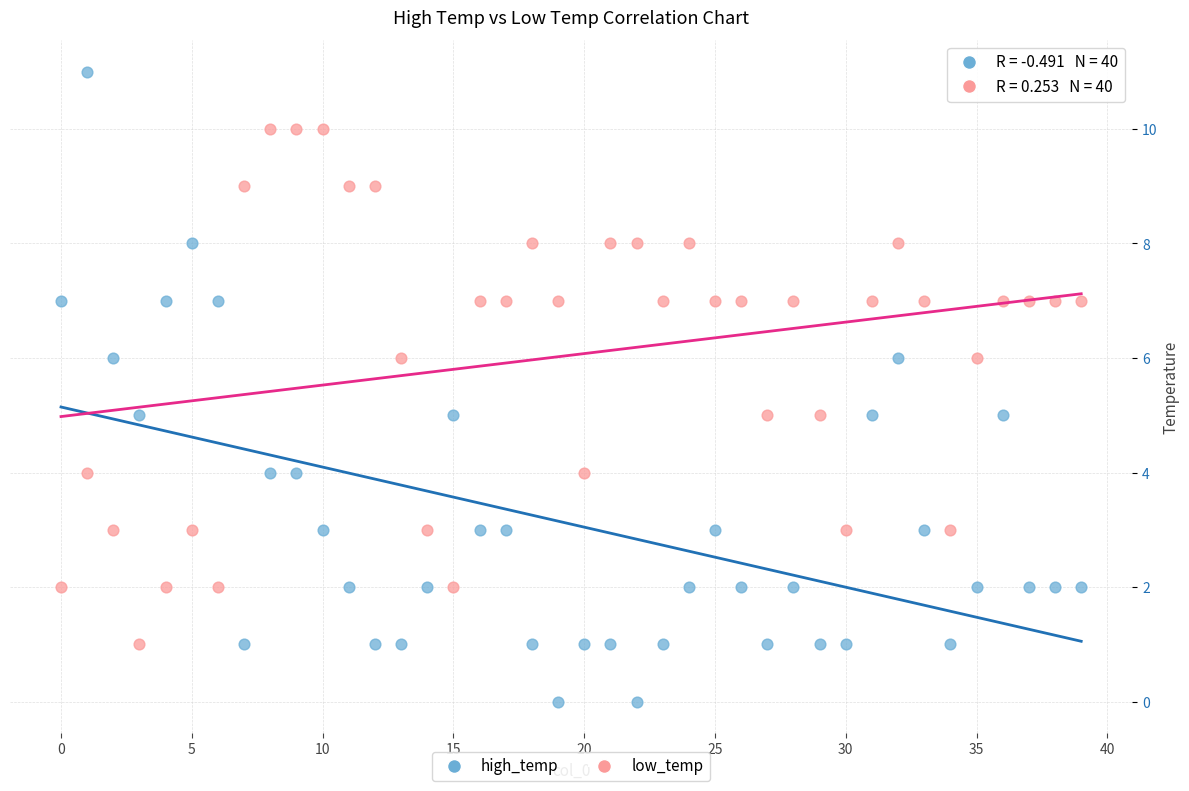

Across all data points, what is the range of Y values (max minus min)?

11